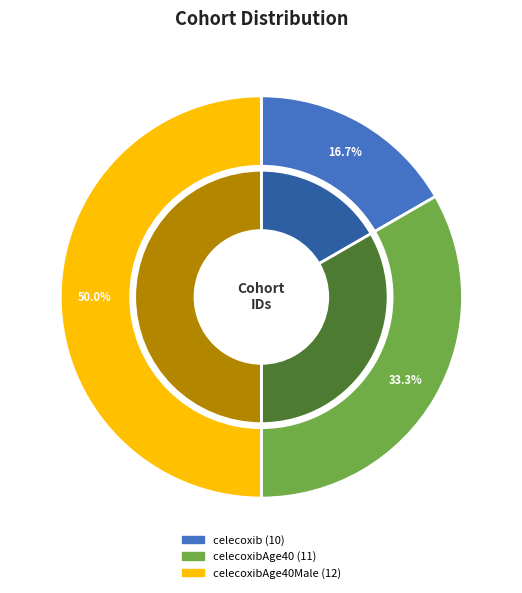

Is it true that celecoxibAge40Male (12) is 50% of the pie?

True